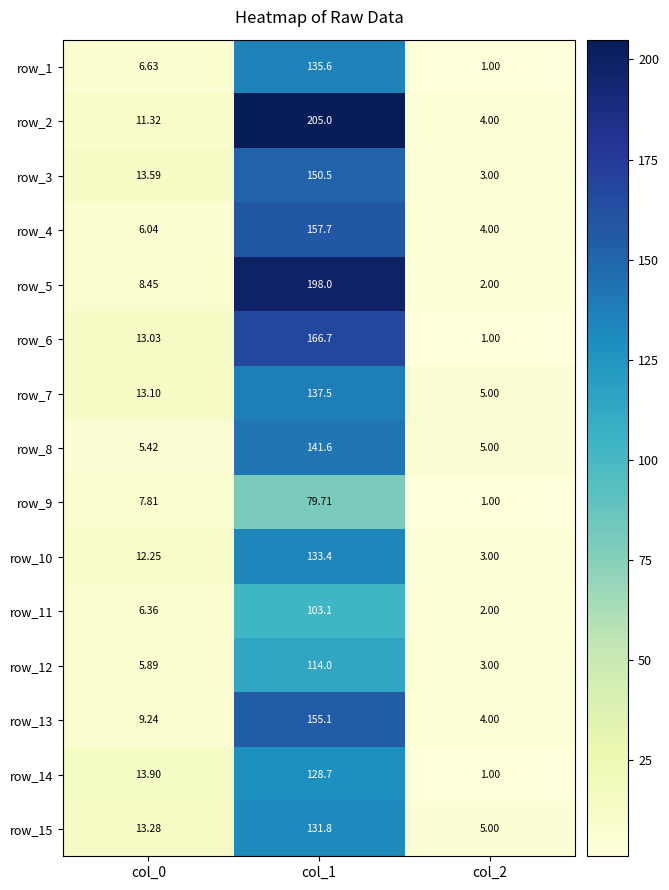

What is the sum of all row_11 values?

111.5